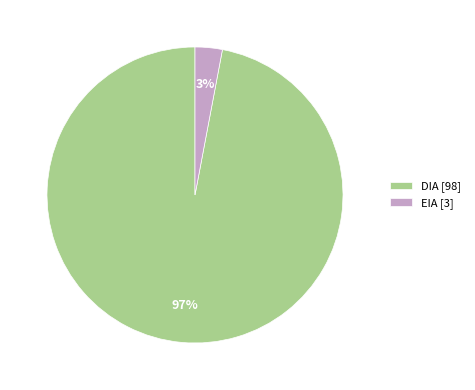

To the nearest percent, what is the average slice percentage?

50%